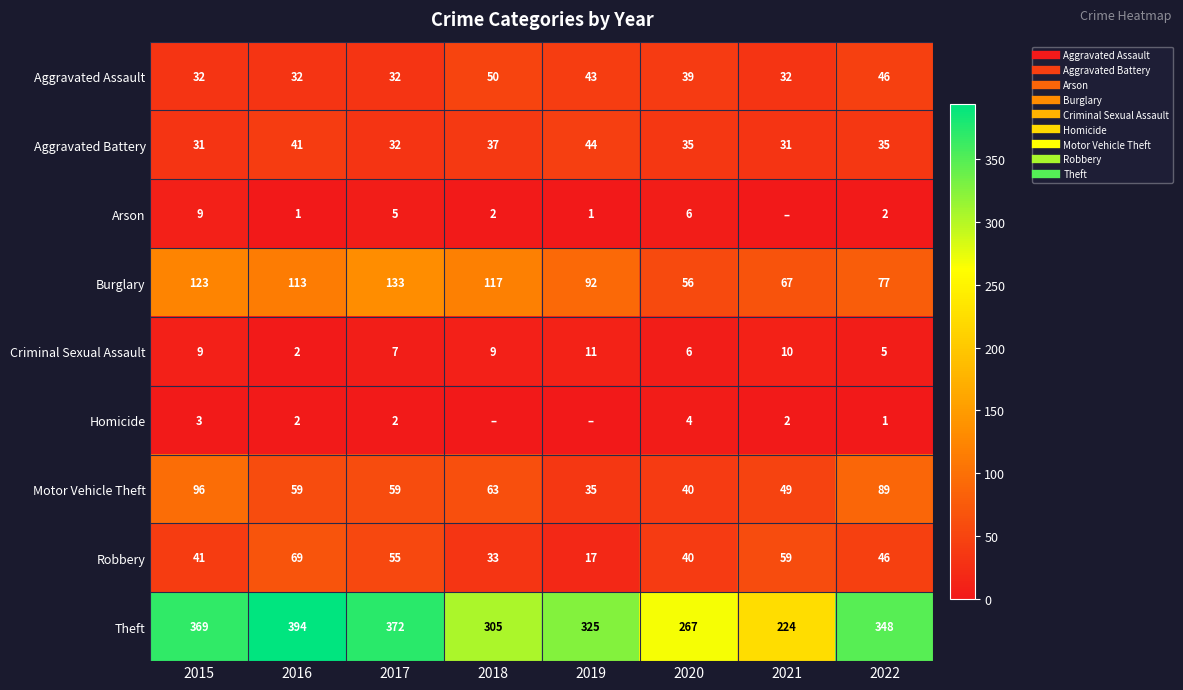

What is the difference between the maximum and minimum values in the Theft series?

170